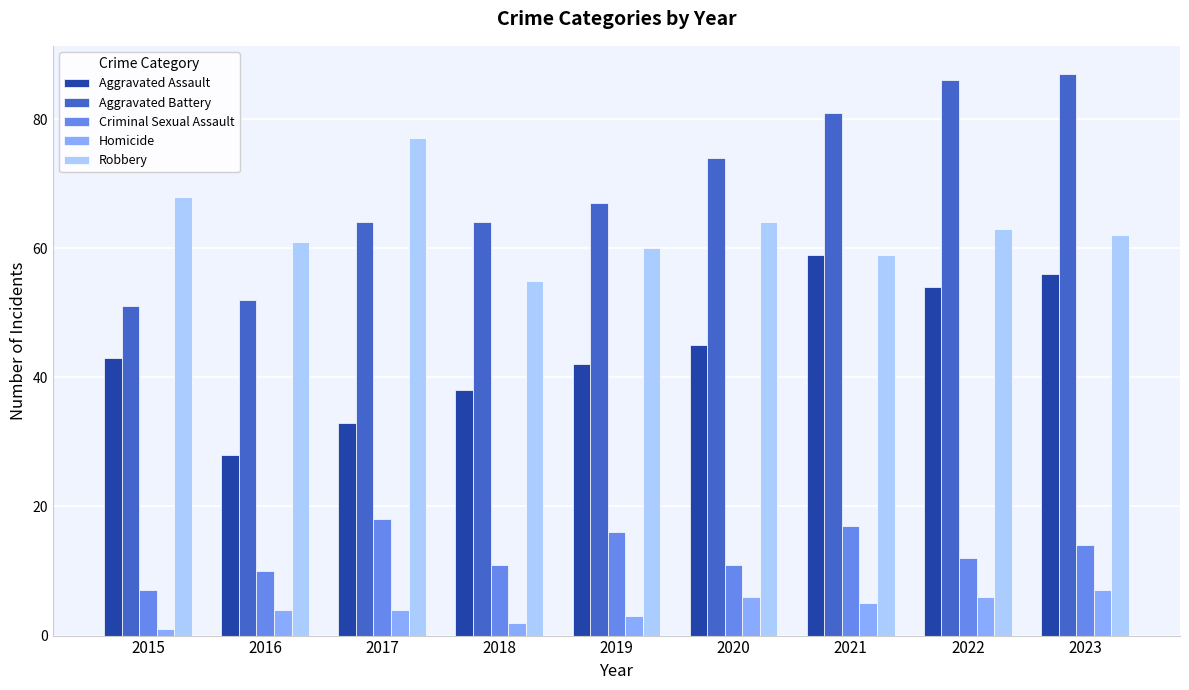

List the series in order of their peak value, highest first.

Aggravated Battery, Robbery, Aggravated Assault, Criminal Sexual Assault, Homicide